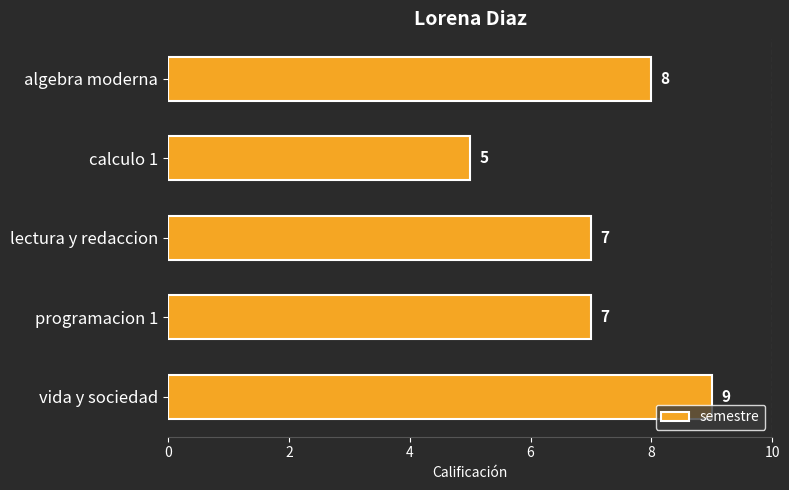

True or false: the data shows 7 at programacion 1.

True